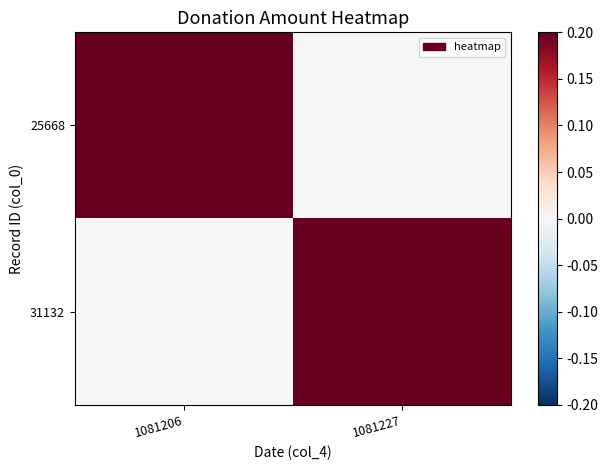

List the series in order of their peak value, highest first.

25668, 31132